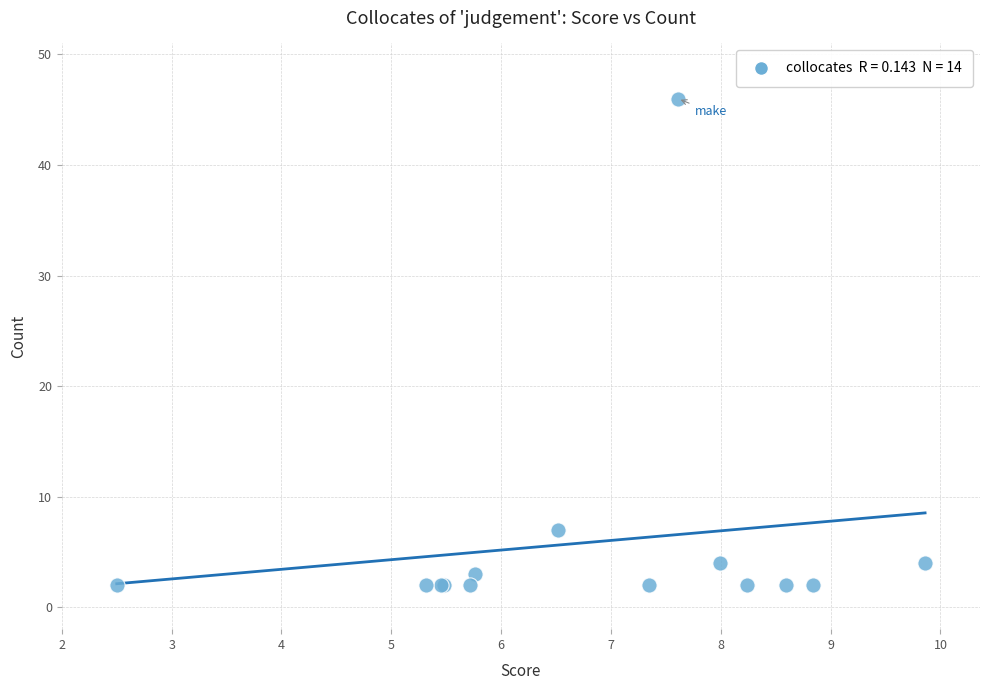

What Y value in the scatter plot is closest to 24?

7